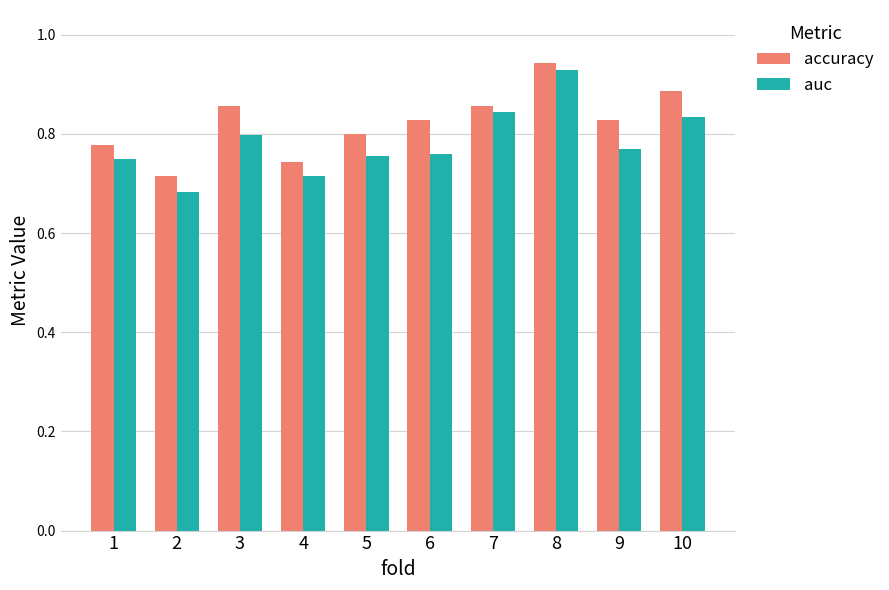

Which series has the largest range (max minus min)?

auc